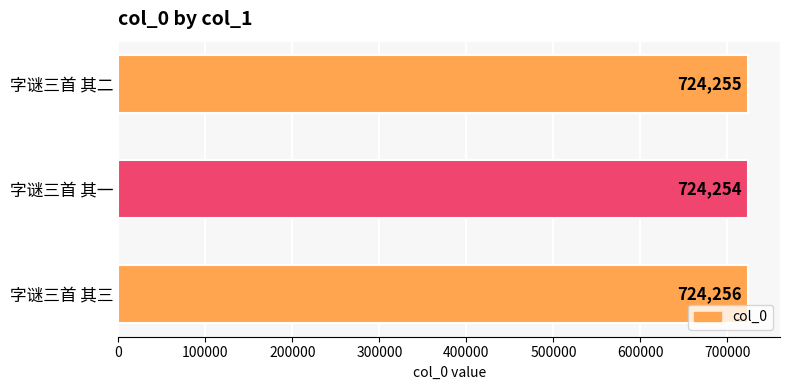

What is the minimum value shown in the chart?

724254